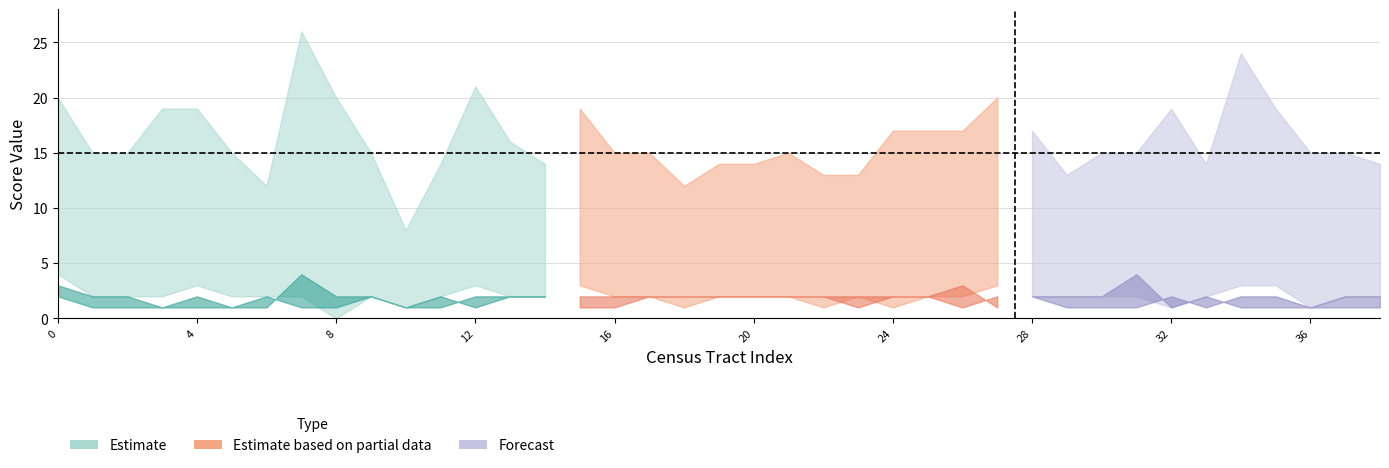

What position from the left is 42045409702?

11